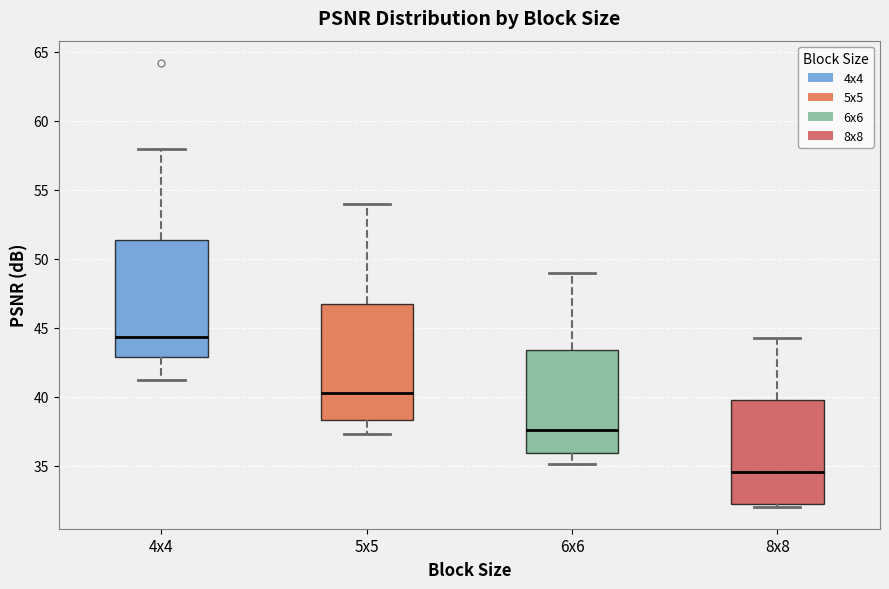

Which box's median line is the lowest?

8x8